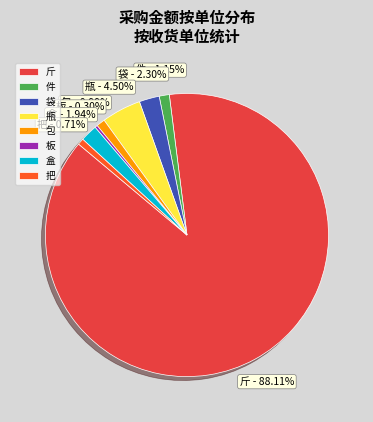

Which slice is the largest?

斤